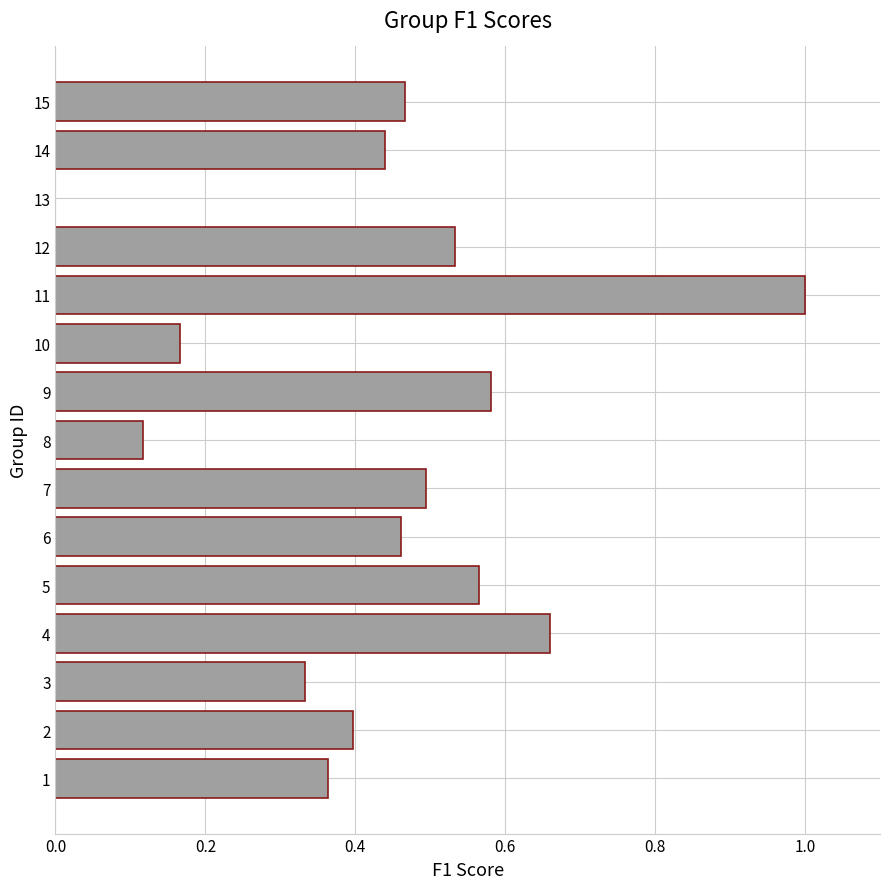

The chart shows a value of 0.5 at 7. True or false?

True